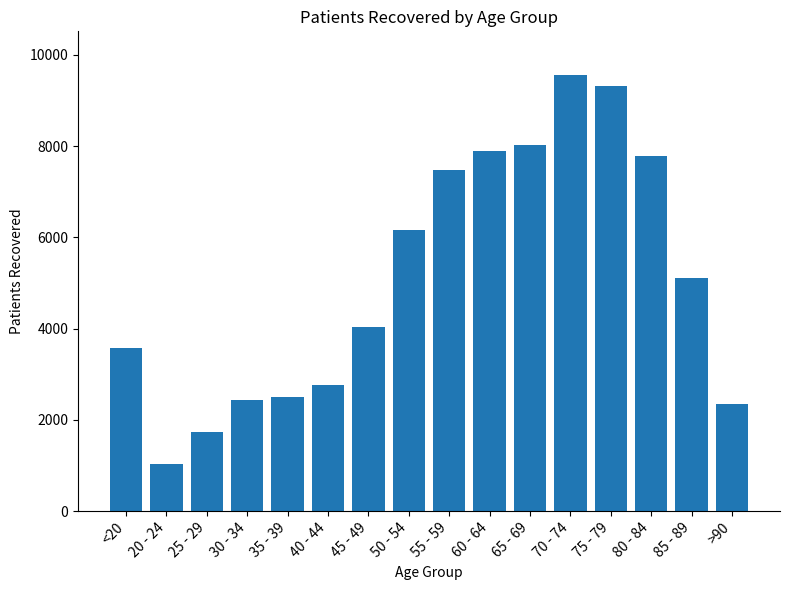

The chart shows a value of 5062 at 65 - 69. True or false?

False